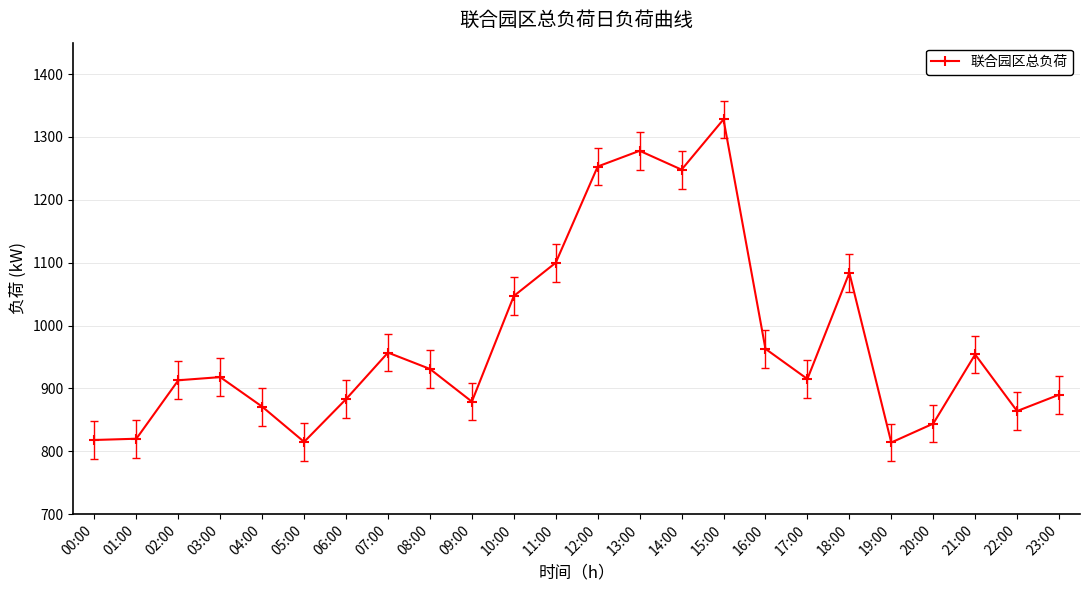

True or false: the data has more than 2 interior local peaks.

True